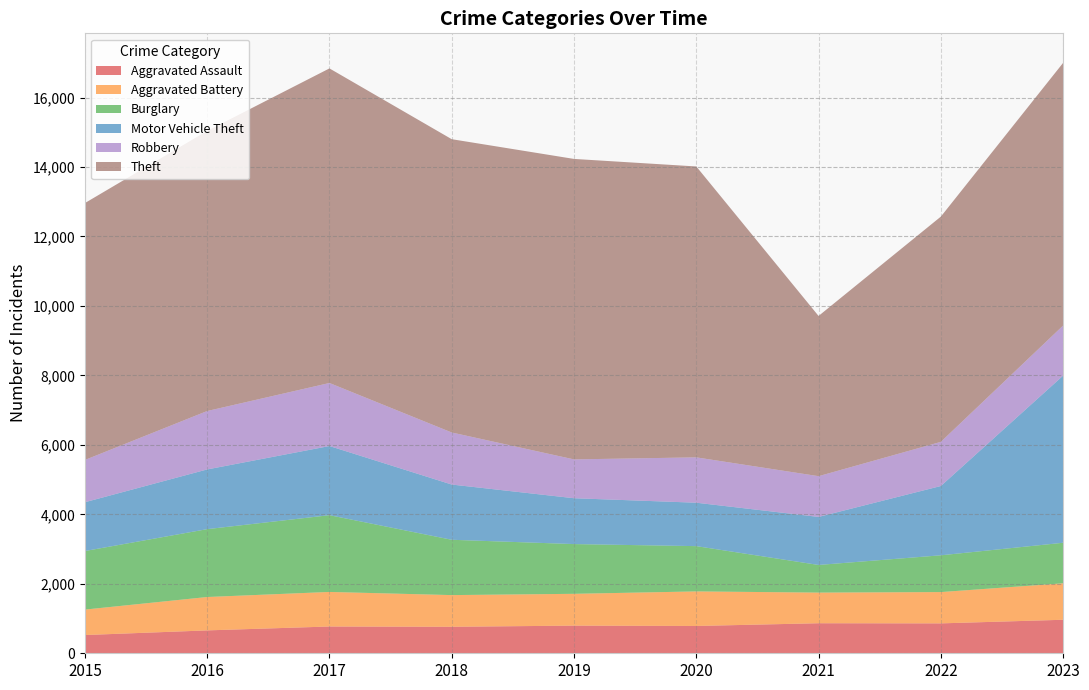

Reading left to right, transcribe all the data shown in this chart.

Aggravated Assault: 2015=525	2016=659	2017=771	2018=763	2019=796	2020=786	2021=865	2022=861	2023=965
Aggravated Battery: 2015=733	2016=961	2017=995	2018=912	2019=916	2020=995	2021=882	2022=901	2023=1050
Burglary: 2015=1686	2016=1954	2017=2210	2018=1593	2019=1432	2020=1304	2021=796	2022=1059	2023=1167
Motor Vehicle Theft: 2015=1405	2016=1719	2017=1991	2018=1590	2019=1320	2020=1250	2021=1383	2022=1995	2023=4812
Robbery: 2015=1217	2016=1682	2017=1815	2018=1499	2019=1118	2020=1306	2021=1173	2022=1271	2023=1442
Theft: 2015=7396	2016=8065	2017=9057	2018=8444	2019=8651	2020=8375	2021=4613	2022=6485	2023=7563